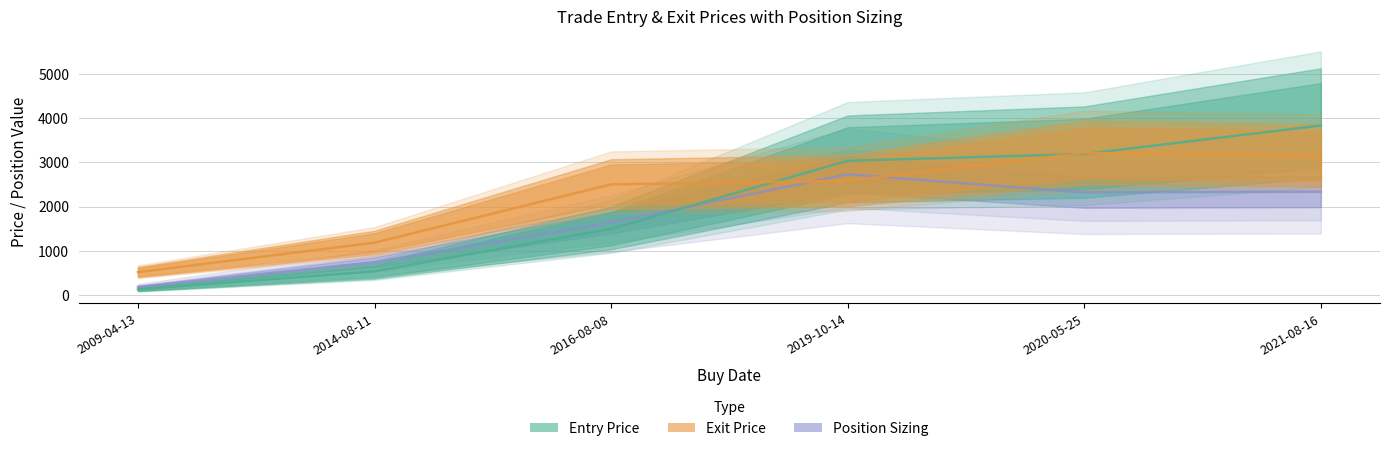

What position from the left is 2014-08-11?

2